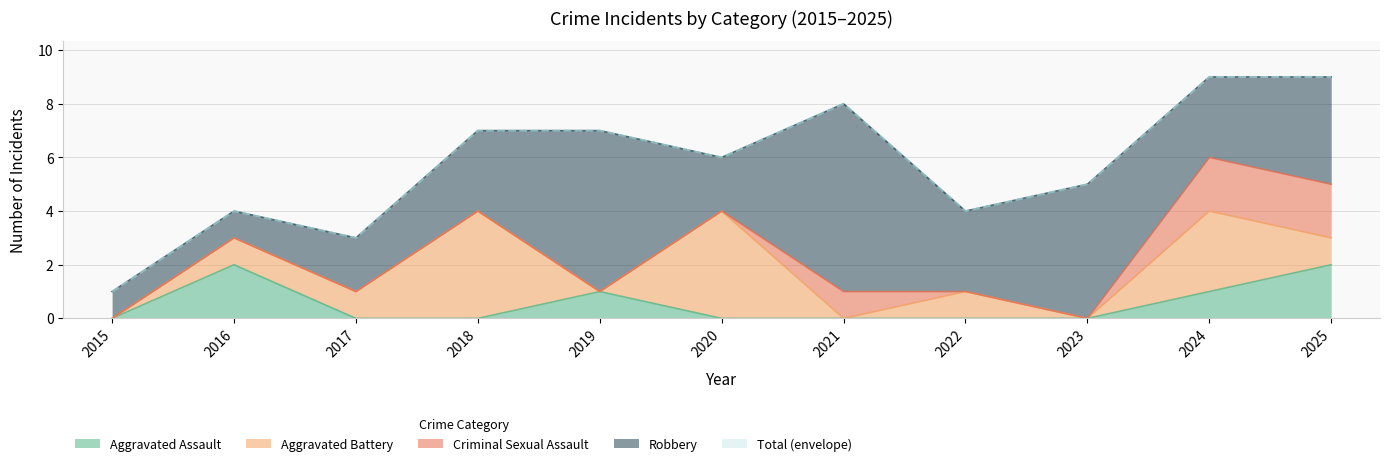

What is the average value of the Aggravated Assault series?

1